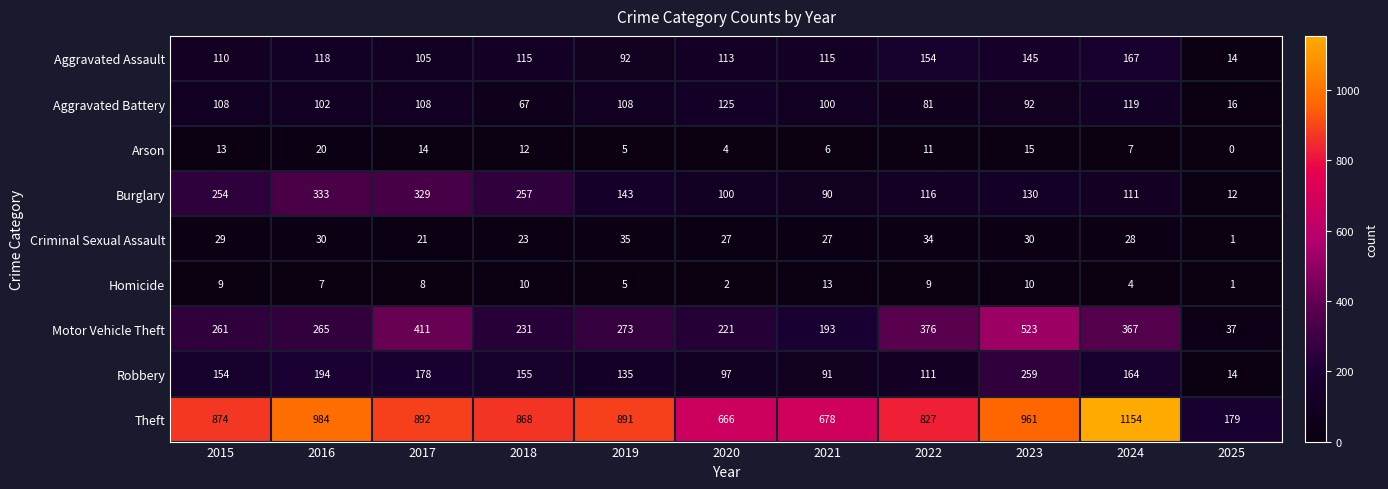

Rank the series by their maximum value, from highest to lowest.

Theft, Motor Vehicle Theft, Burglary, Robbery, Aggravated Assault, Aggravated Battery, Criminal Sexual Assault, Arson, Homicide